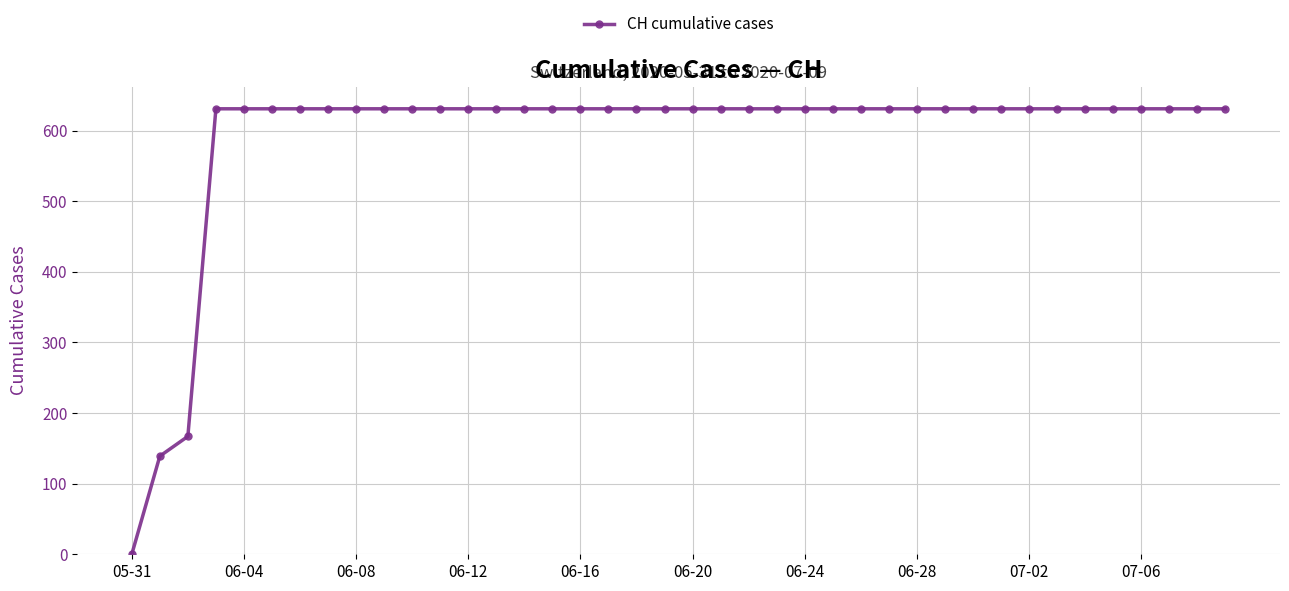

What is the difference between the second highest and minimum values?

631